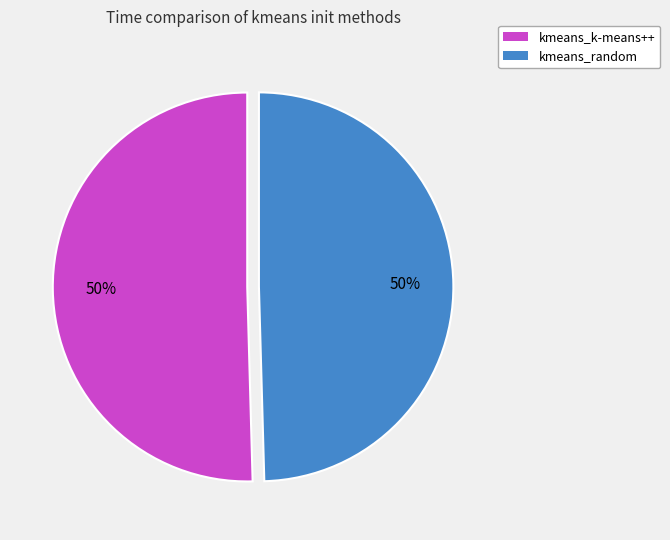

To the nearest percent, what percentage of the pie is kmeans_random?

50%